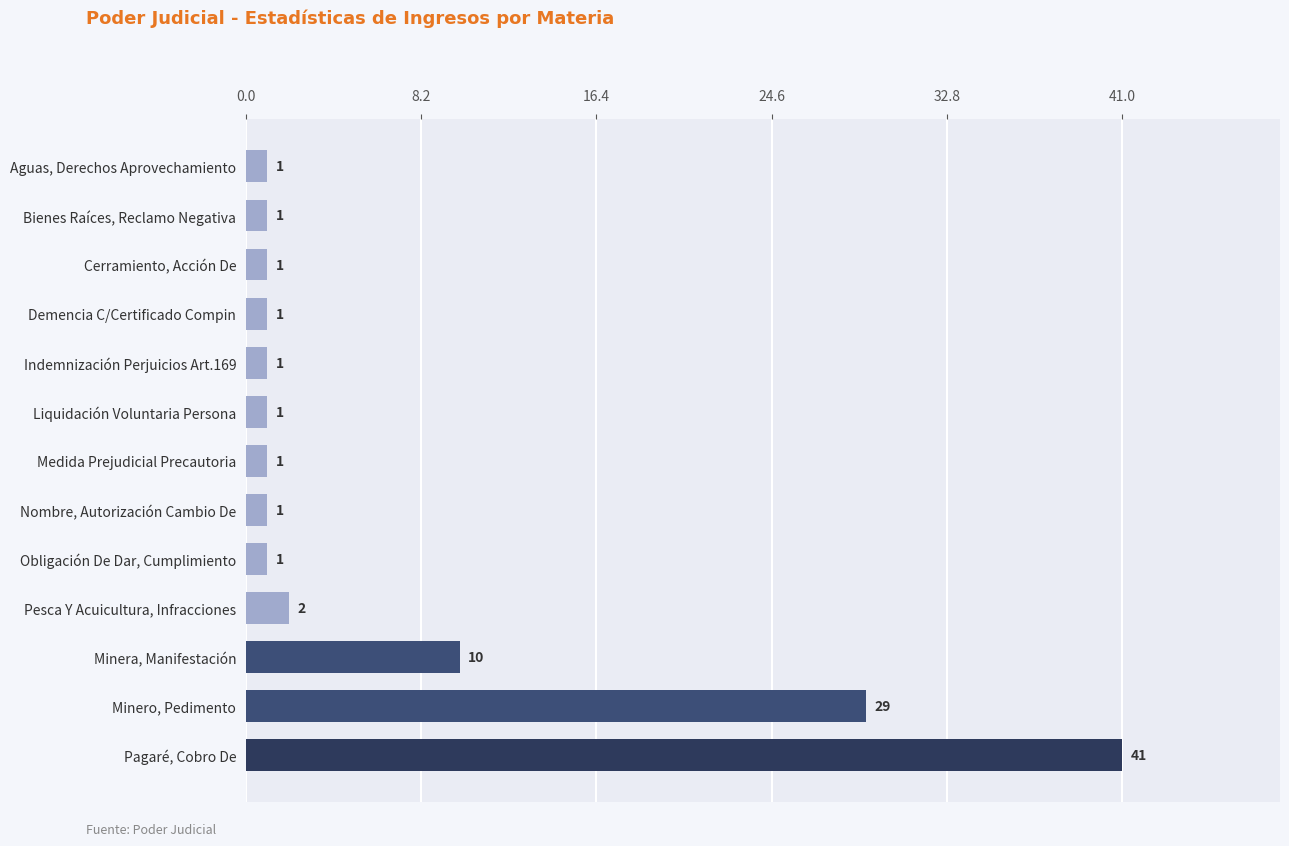

The value at Minero, Pedimento is 8. True or false?

False